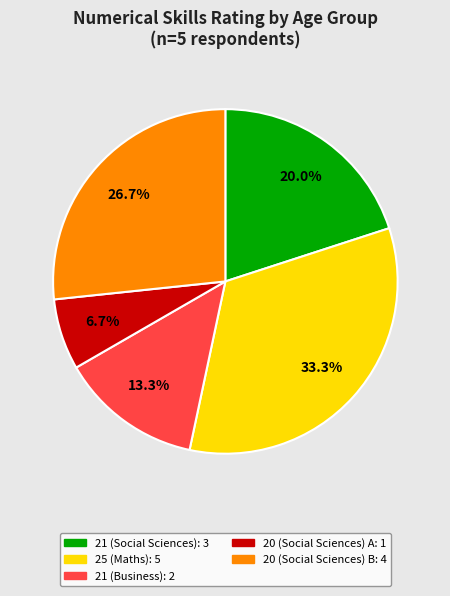

What is the ratio of the value at 20 (Social Sciences) B to the value at 20 (Social Sciences) A?

4.0